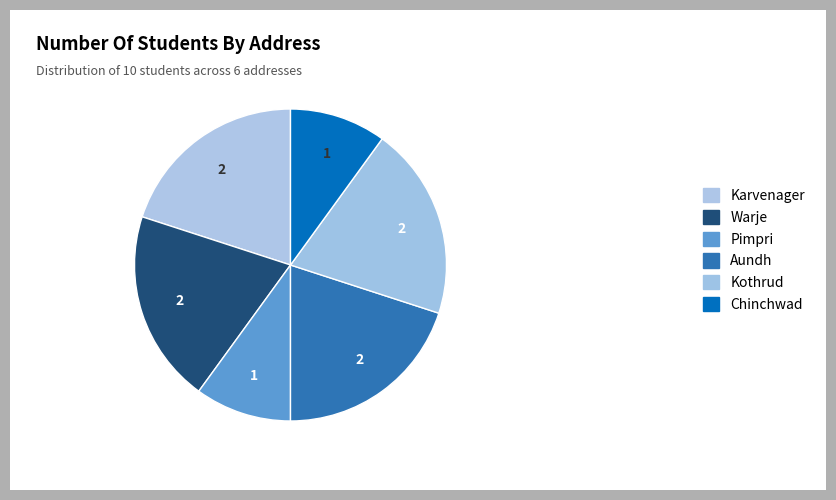

Does Chinchwad account for over 50% of the chart?

No